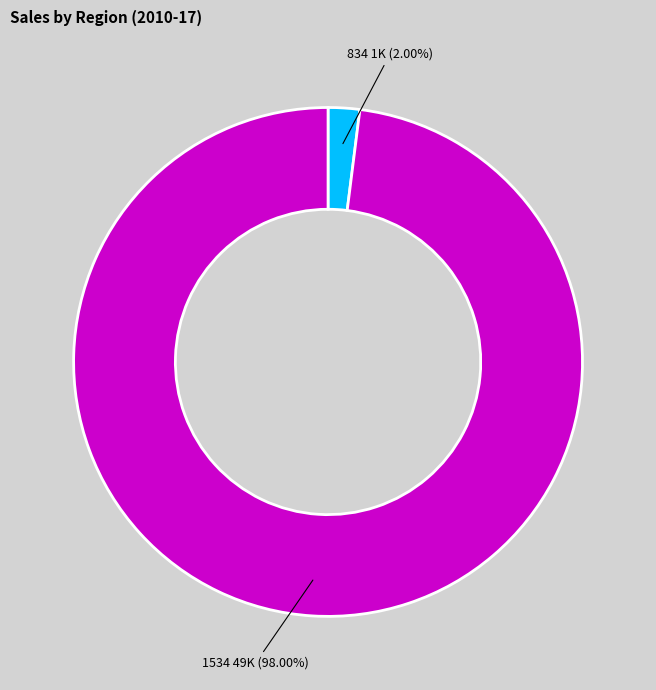

Does any single category account for the majority?

Yes